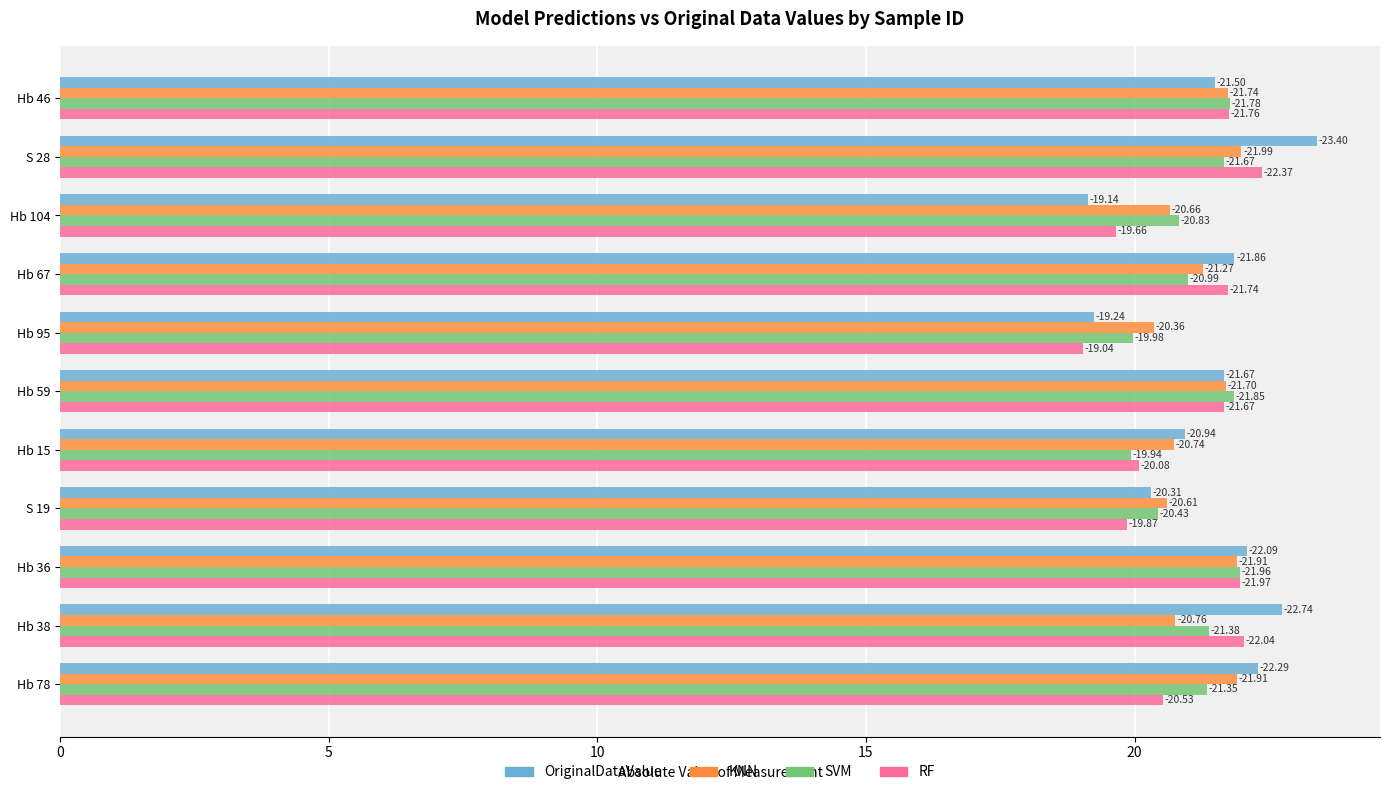

What are all the series names shown in the legend?

OriginalDataValue, KNN, SVM, RF